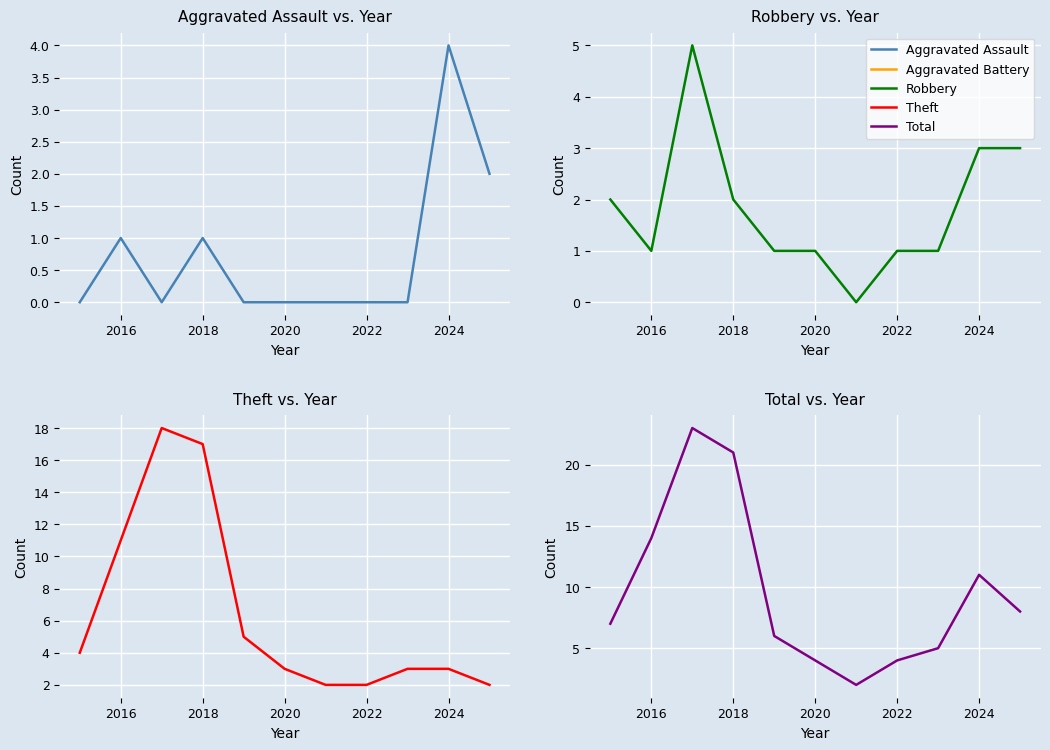

True or false: Total has a value of 19 at 2024.

False